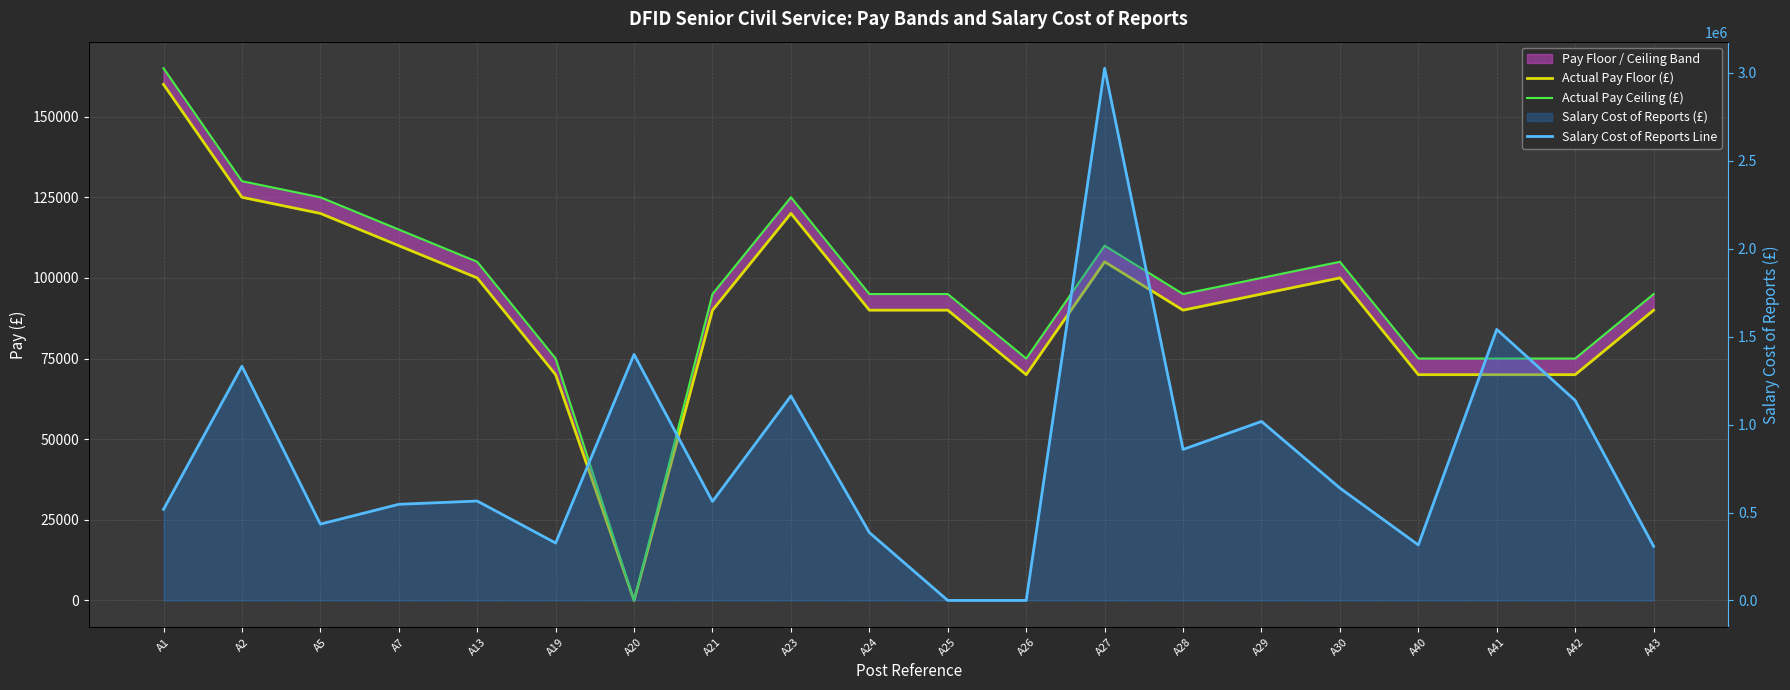

In Salary Cost of Reports Line, how many points are higher than both neighbors (excluding endpoints)?

7